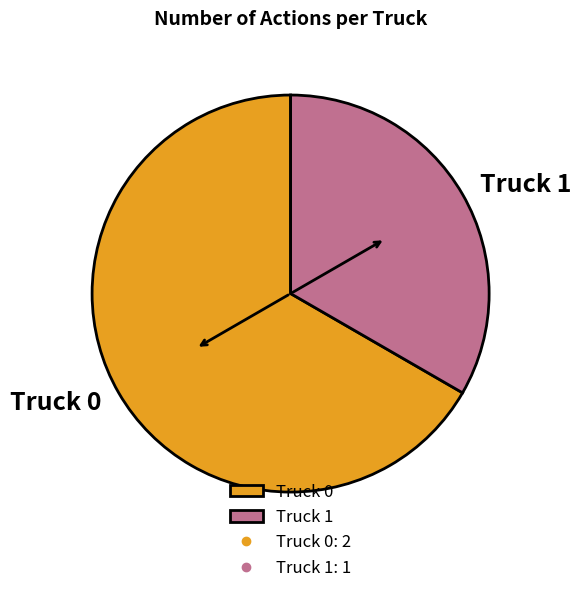

Rank the categories by value from lowest to highest.

Truck 1, Truck 0